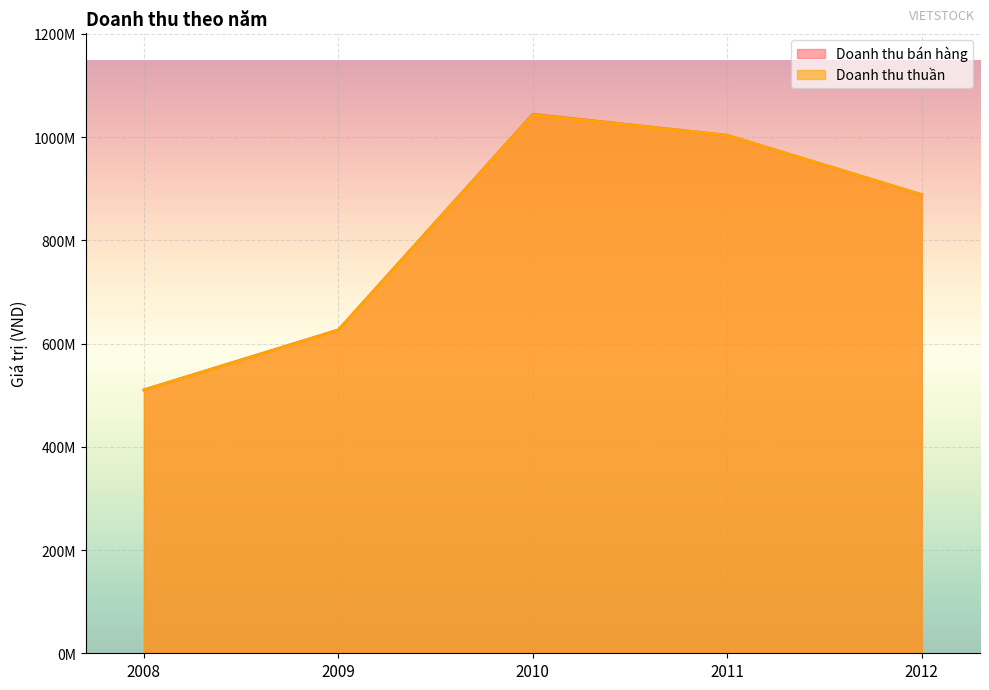

True or false: Doanh thu thuần and Doanh thu bán hàng cross at least once.

False